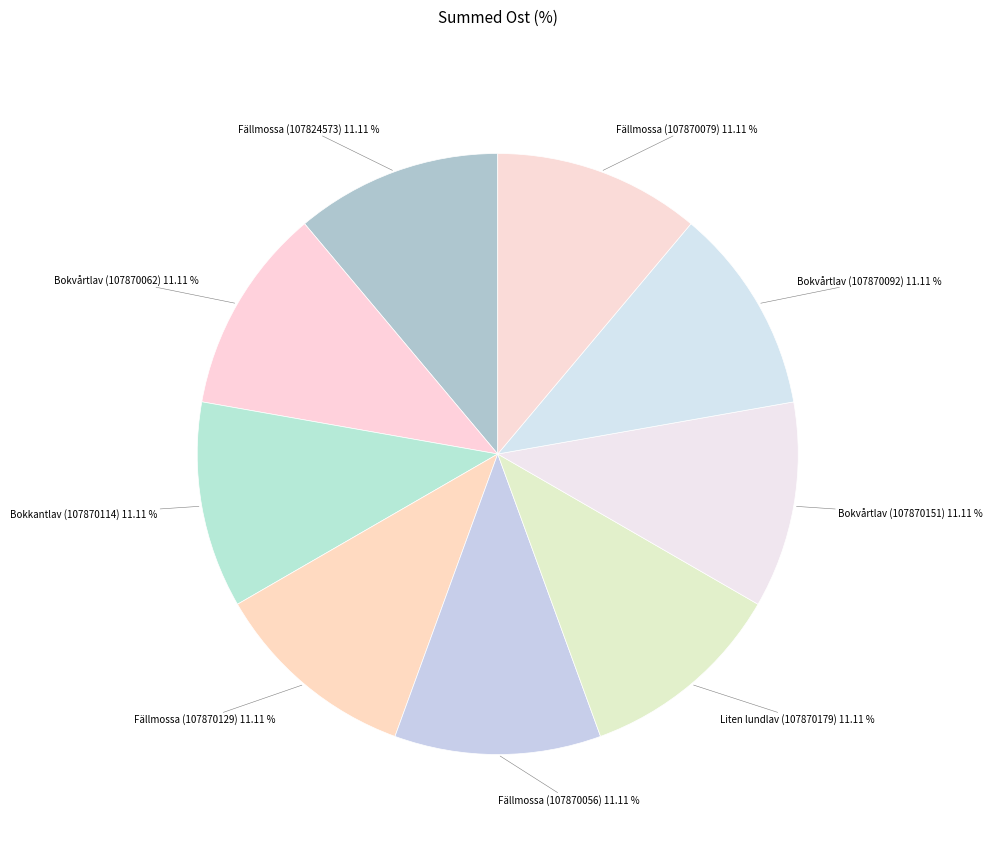

What percentage is NOT represented by Bokkantlav (107870114)?

88.9%